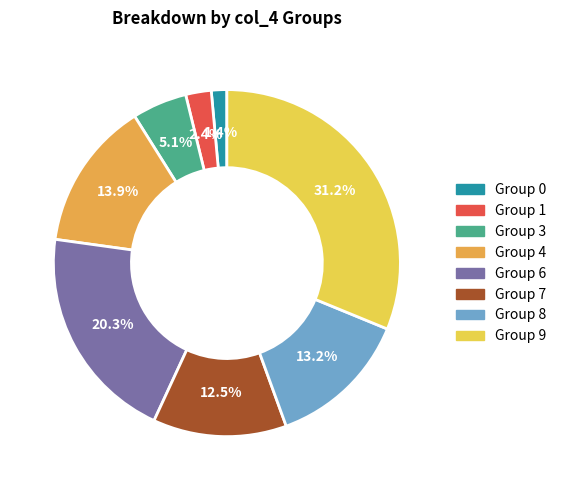

Is there any slice that represents more than half of the pie?

No